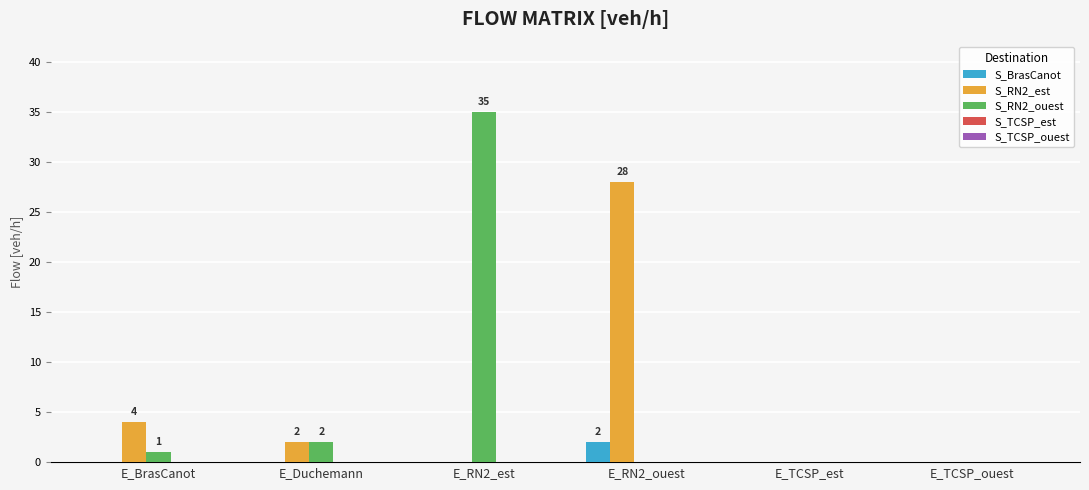

The value of S_RN2_est at E_TCSP_est is 0. True or false?

True